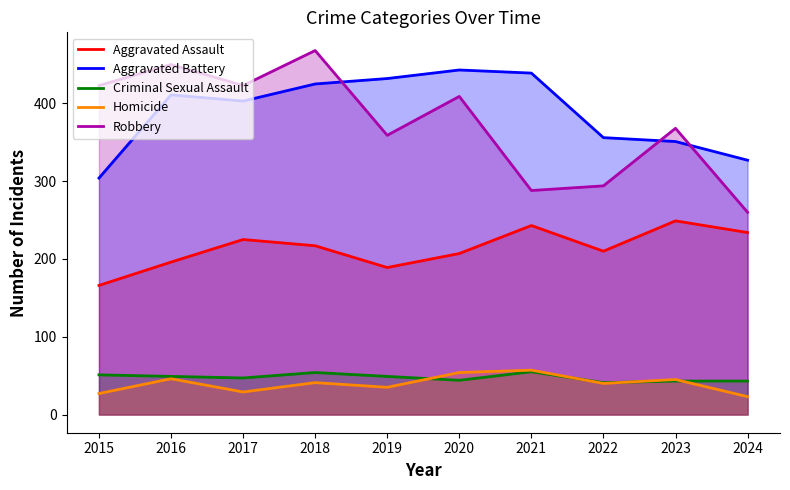

What are all the series names shown in the legend?

Aggravated Assault, Aggravated Battery, Criminal Sexual Assault, Homicide, Robbery